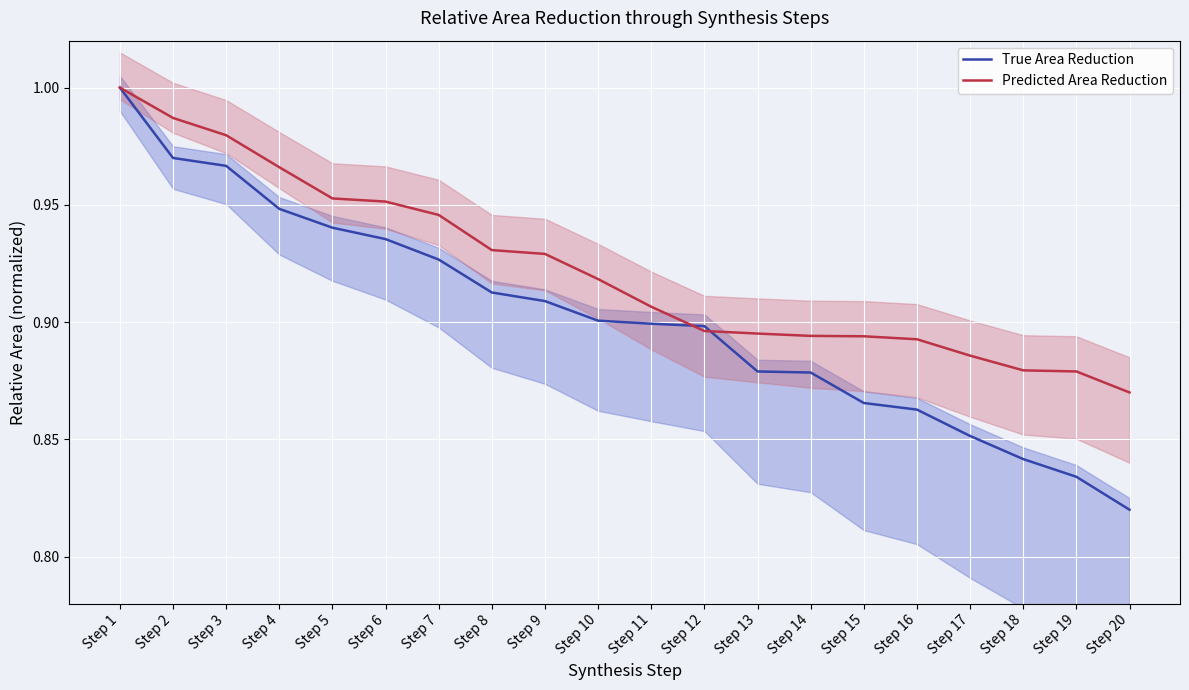

At which label does Predicted Area Reduction reach its minimum?

Step 20